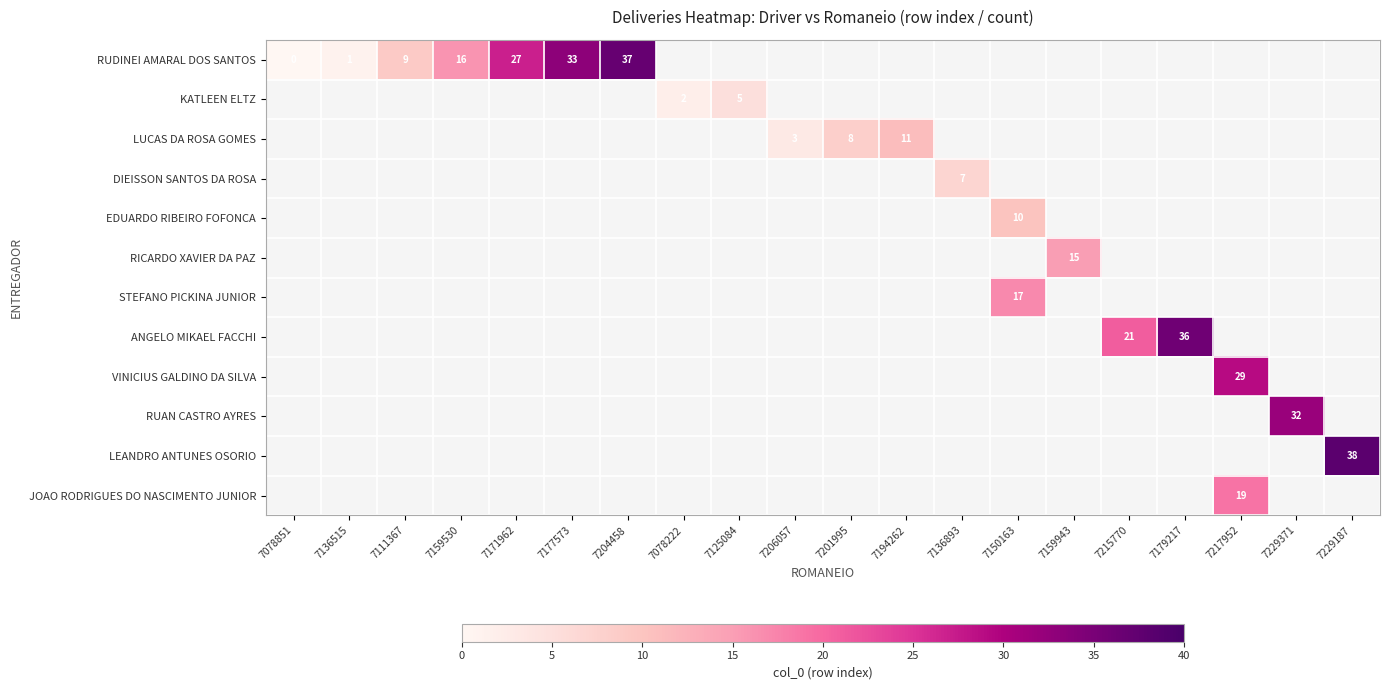

The RUDINEI AMARAL DOS SANTOS series shows 51 at 7177573. True or false?

False